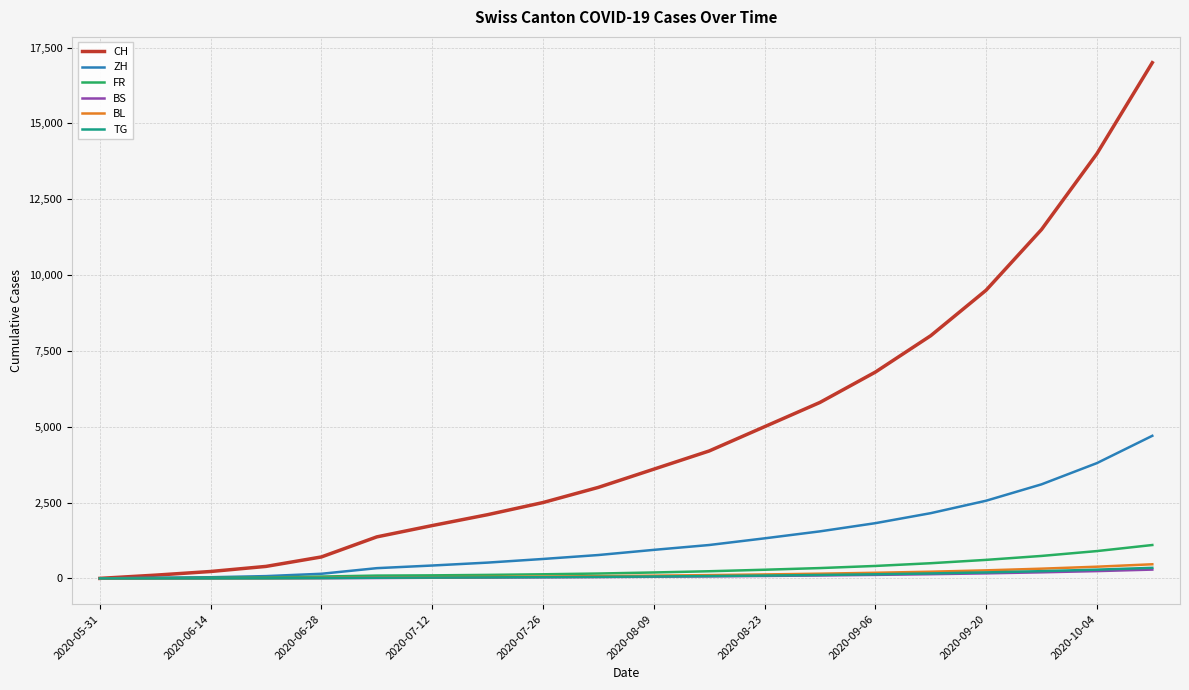

What are all the series names shown in the legend?

CH, ZH, FR, BS, BL, TG